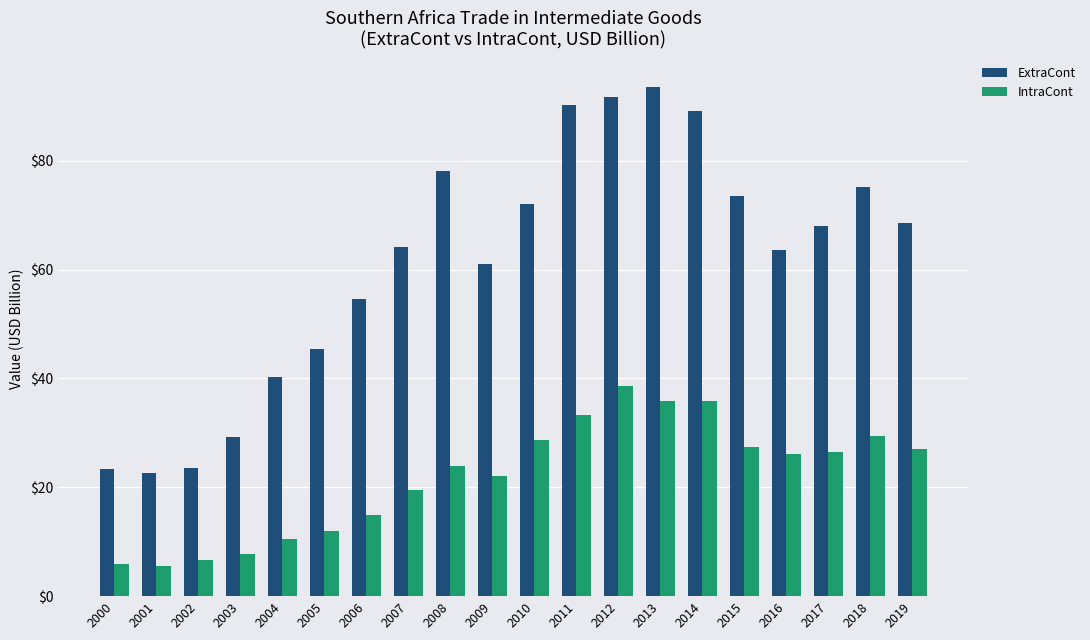

Which label corresponds to the largest value in the chart?

2013